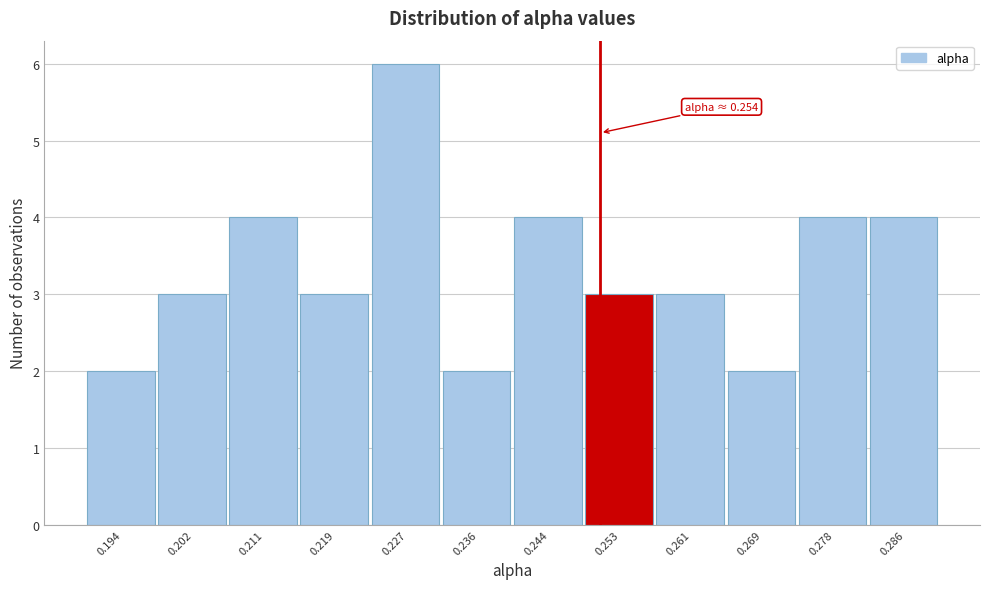

Reading left to right, transcribe all the data shown in this chart.

0.194=2	0.202=3	0.211=4	0.219=3	0.227=6	0.236=2	0.244=4	0.253=3	0.261=3	0.269=2	0.278=4	0.286=4